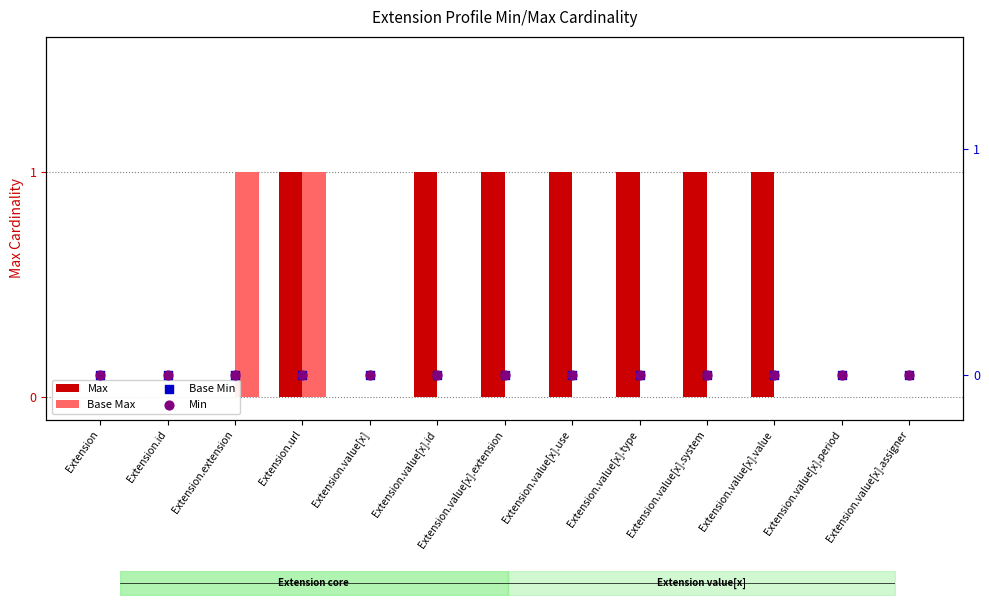

Which series has the largest total across all categories?

Max